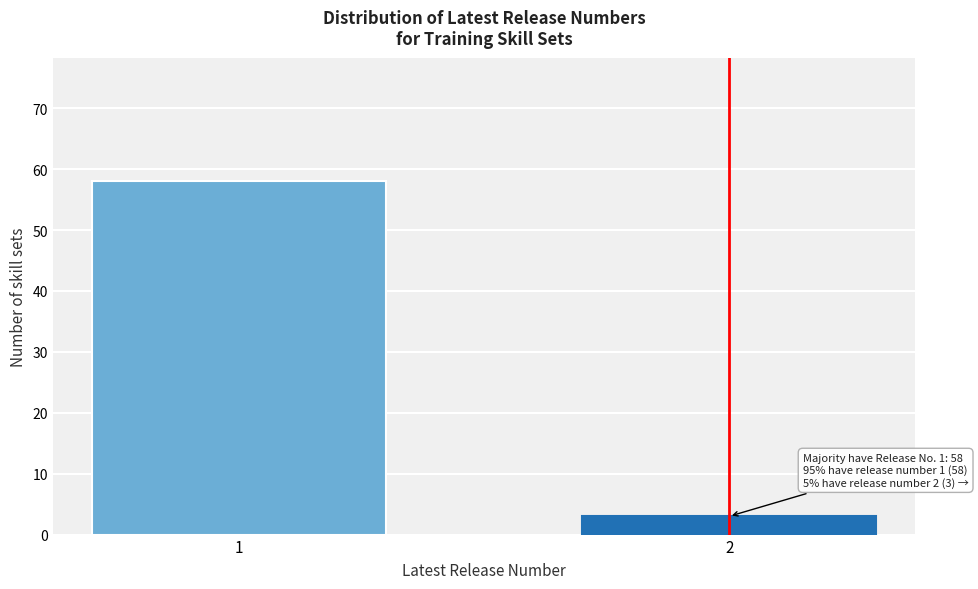

Reading right to left, transcribe all the data shown in this chart.

2=3	1=58